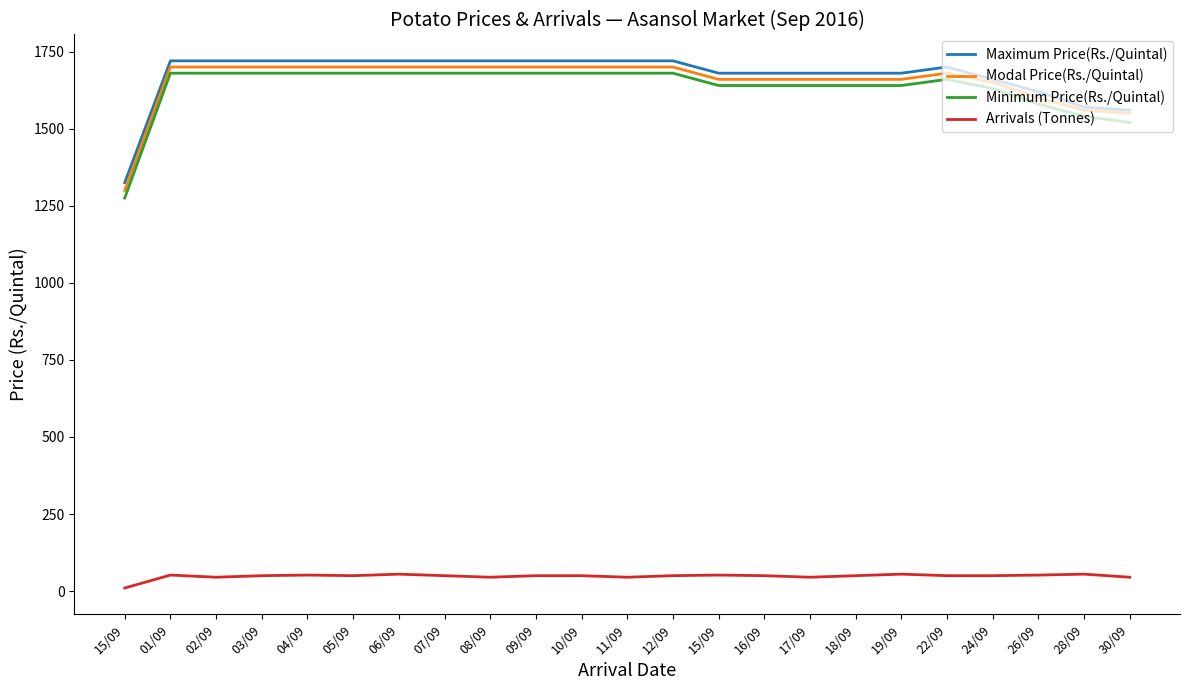

What is the approximate value of Maximum Price(Rs./Quintal) at 10/09, to the nearest 50?

1700